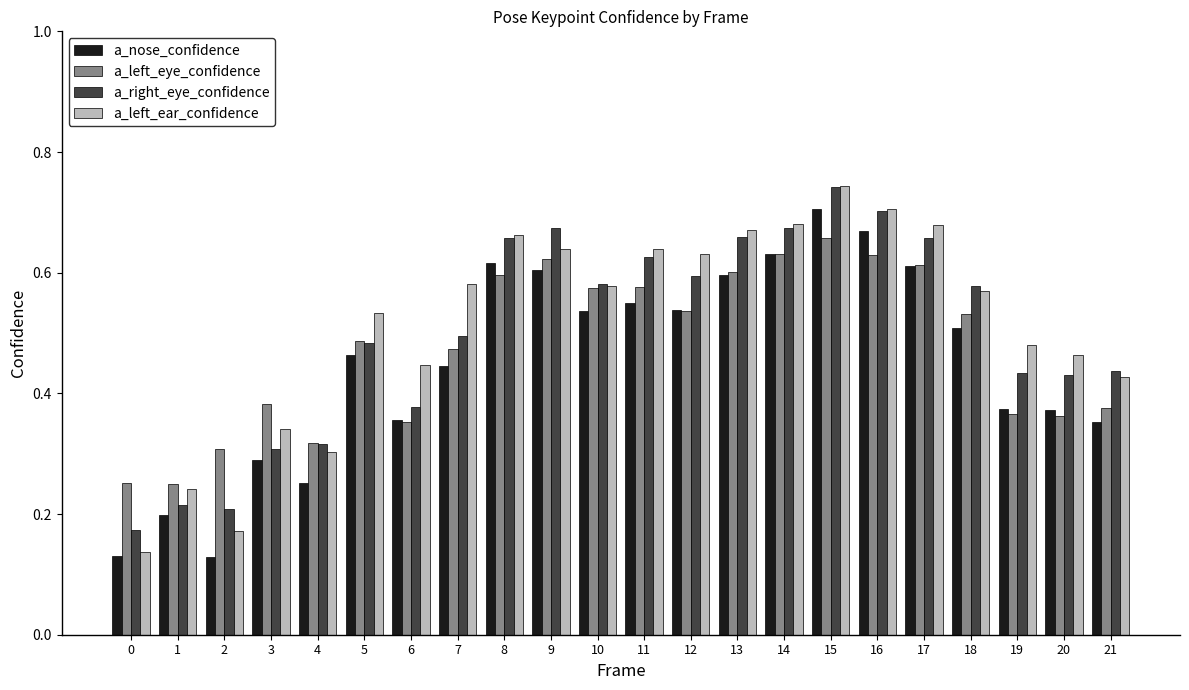

Which series has the widest spread of values?

a_left_ear_confidence